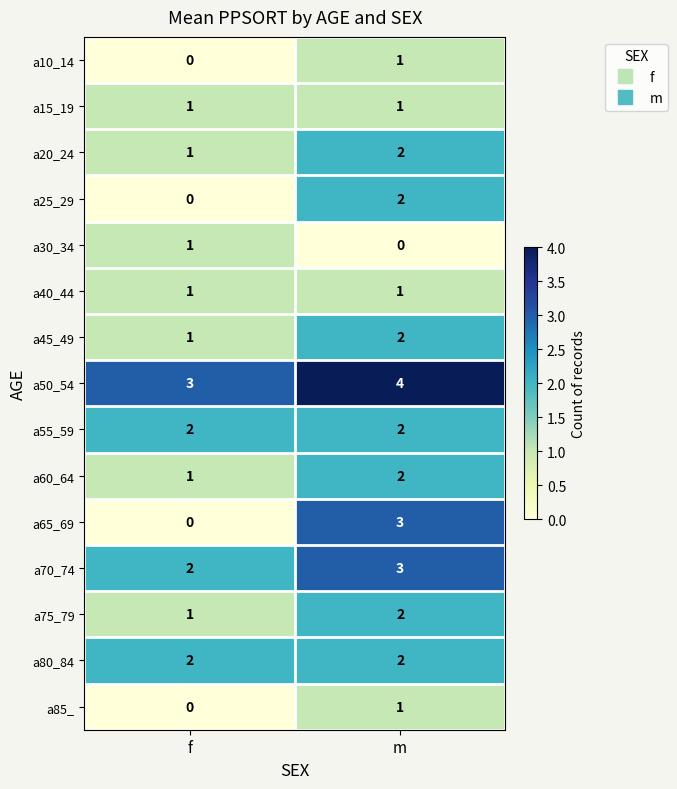

Read the a50_54 value at m.

4